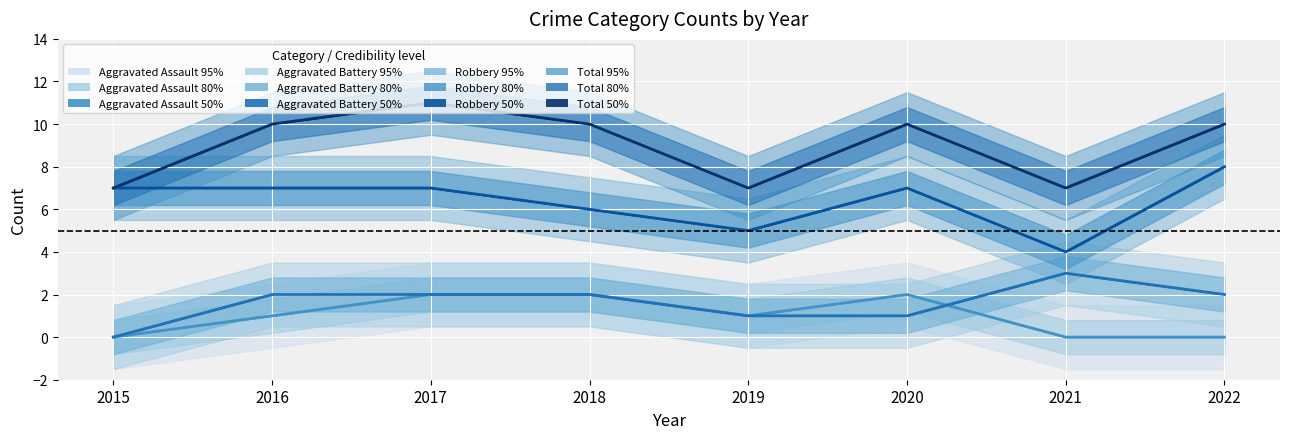

Is it true that Robbery equals 2 at 2021?

False